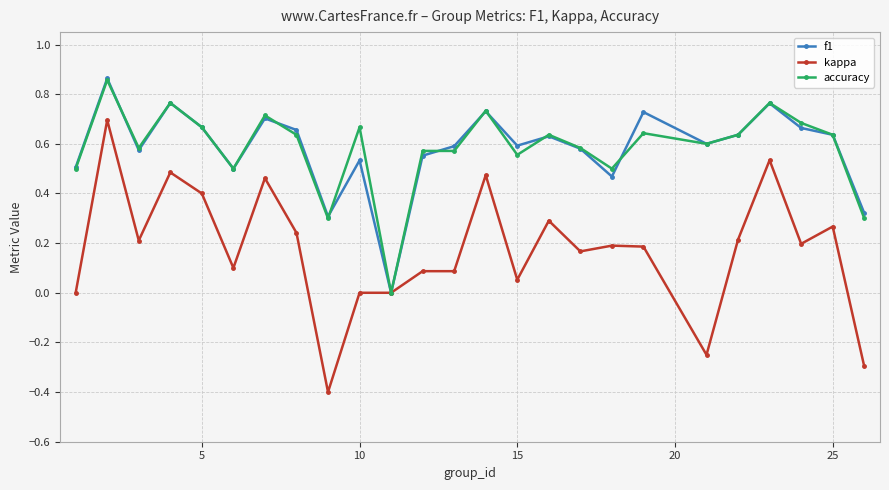

Which series has the largest range (max minus min)?

kappa